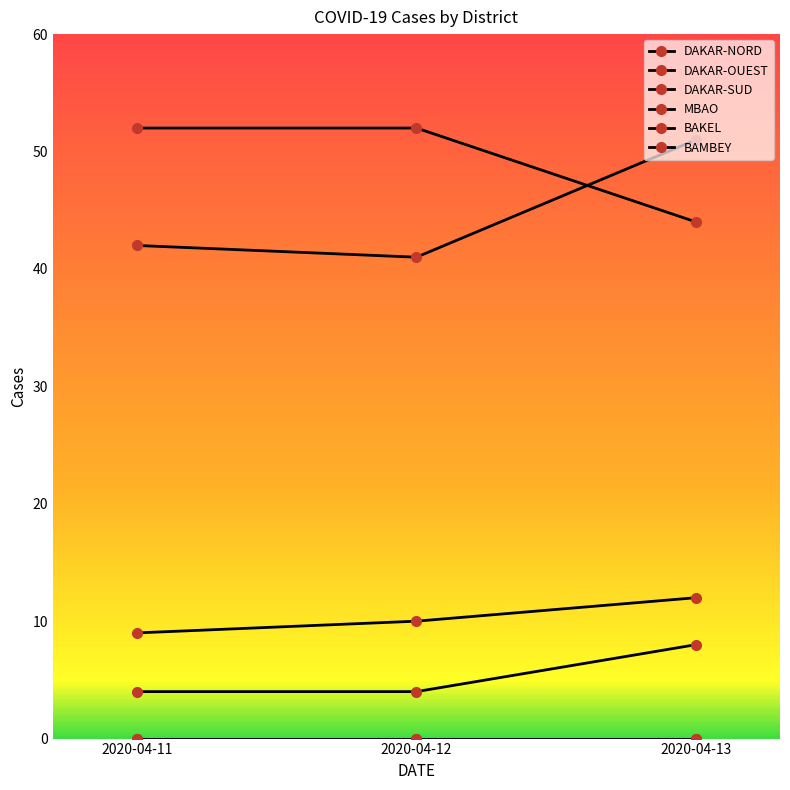

Is this an area chart (filled region under the line)?

No